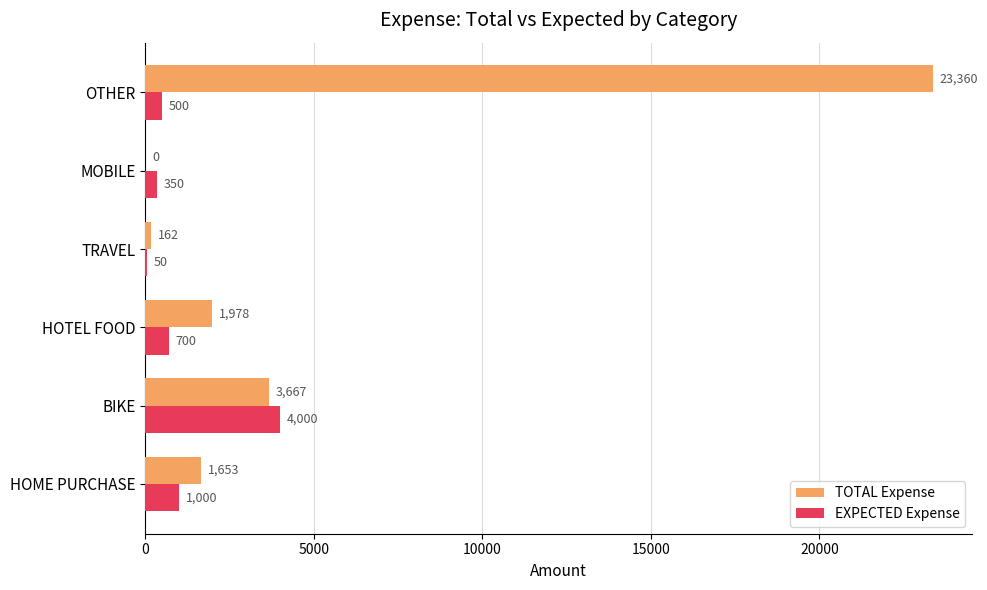

Is it true that TOTAL Expense equals 34112 at OTHER?

False